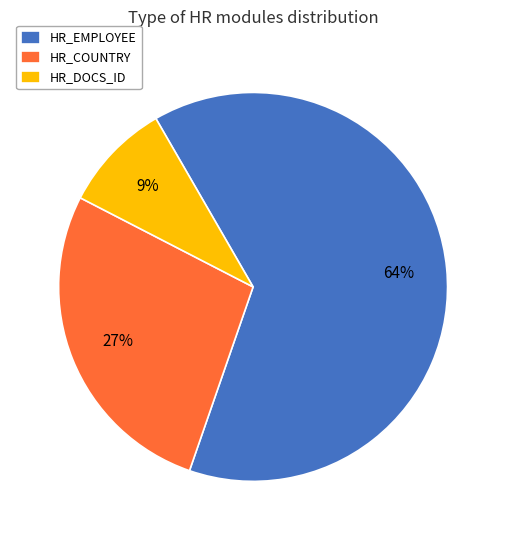

Is it true that HR_DOCS_ID is 4% of the pie?

False